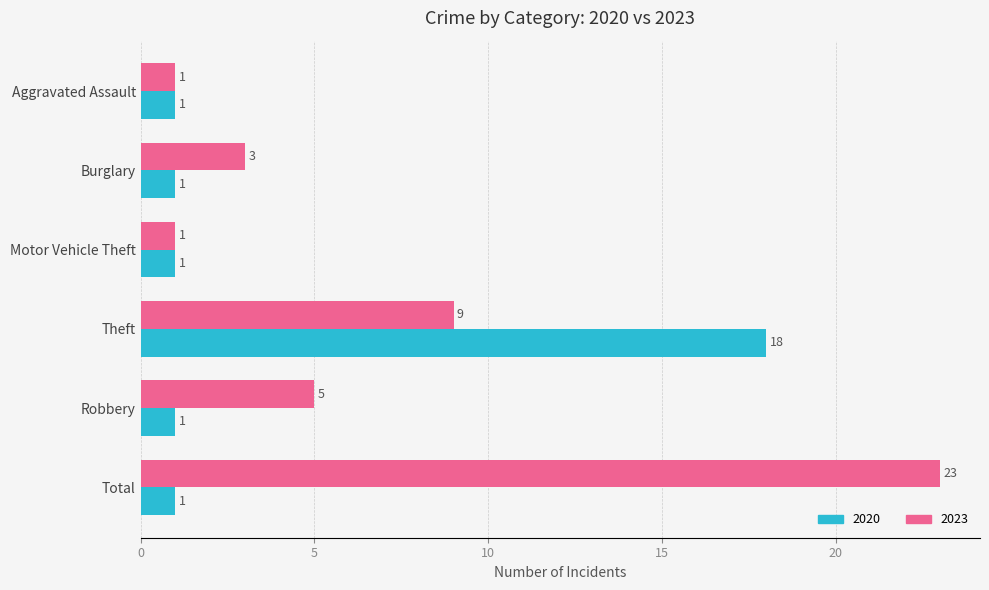

Which series has the widest spread of values?

2023